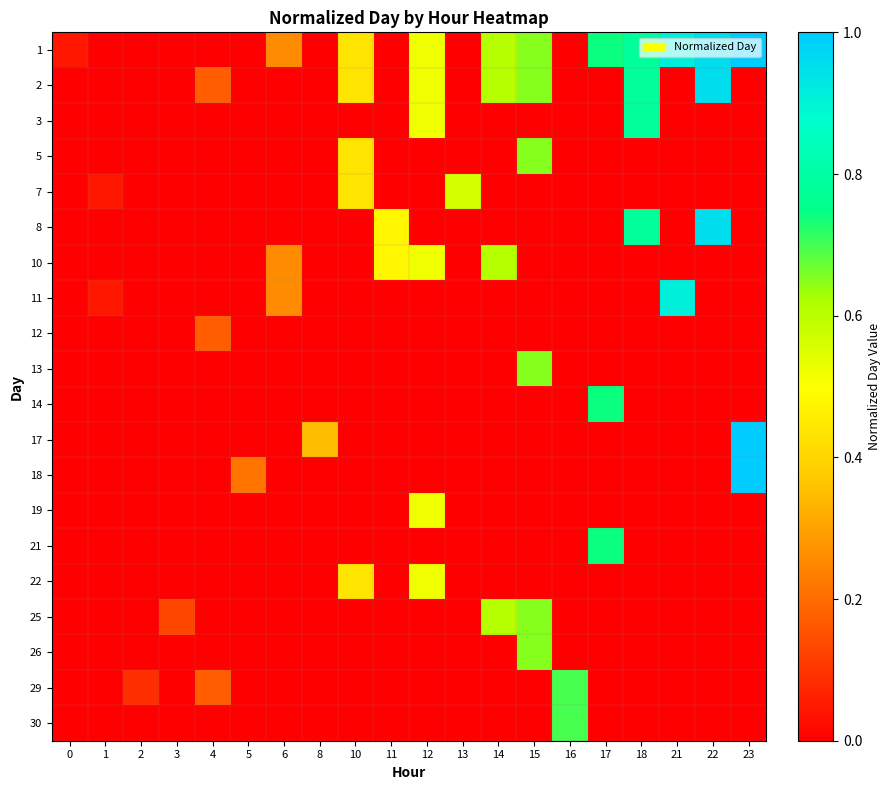

Reading left to right, extract all data points from this chart.

1: 0=0.0	1=0.0	2=0.0	3=0.0	4=0.0	5=0.0	6=0.3	8=0.0	10=0.4	11=0.0	12=0.5	13=0.0	14=0.6	15=0.7	16=0.0	17=0.7	18=0.8	21=0.9	22=1.0	23=1.0
2: 0=0.0	1=0.0	2=0.0	3=0.0	4=0.2	5=0.0	6=0.0	8=0.0	10=0.4	11=0.0	12=0.5	13=0.0	14=0.6	15=0.7	16=0.0	17=0.0	18=0.8	21=0.0	22=1.0	23=0.0
3: 0=0.0	1=0.0	2=0.0	3=0.0	4=0.0	5=0.0	6=0.0	8=0.0	10=0.0	11=0.0	12=0.5	13=0.0	14=0.0	15=0.0	16=0.0	17=0.0	18=0.8	21=0.0	22=0.0	23=0.0
5: 0=0.0	1=0.0	2=0.0	3=0.0	4=0.0	5=0.0	6=0.0	8=0.0	10=0.4	11=0.0	12=0.0	13=0.0	14=0.0	15=0.7	16=0.0	17=0.0	18=0.0	21=0.0	22=0.0	23=0.0
7: 0=0.0	1=0.0	2=0.0	3=0.0	4=0.0	5=0.0	6=0.0	8=0.0	10=0.4	11=0.0	12=0.0	13=0.6	14=0.0	15=0.0	16=0.0	17=0.0	18=0.0	21=0.0	22=0.0	23=0.0
8: 0=0.0	1=0.0	2=0.0	3=0.0	4=0.0	5=0.0	6=0.0	8=0.0	10=0.0	11=0.5	12=0.0	13=0.0	14=0.0	15=0.0	16=0.0	17=0.0	18=0.8	21=0.0	22=1.0	23=0.0
10: 0=0.0	1=0.0	2=0.0	3=0.0	4=0.0	5=0.0	6=0.3	8=0.0	10=0.0	11=0.5	12=0.5	13=0.0	14=0.6	15=0.0	16=0.0	17=0.0	18=0.0	21=0.0	22=0.0	23=0.0
11: 0=0.0	1=0.0	2=0.0	3=0.0	4=0.0	5=0.0	6=0.3	8=0.0	10=0.0	11=0.0	12=0.0	13=0.0	14=0.0	15=0.0	16=0.0	17=0.0	18=0.0	21=0.9	22=0.0	23=0.0
12: 0=0.0	1=0.0	2=0.0	3=0.0	4=0.2	5=0.0	6=0.0	8=0.0	10=0.0	11=0.0	12=0.0	13=0.0	14=0.0	15=0.0	16=0.0	17=0.0	18=0.0	21=0.0	22=0.0	23=0.0
13: 0=0.0	1=0.0	2=0.0	3=0.0	4=0.0	5=0.0	6=0.0	8=0.0	10=0.0	11=0.0	12=0.0	13=0.0	14=0.0	15=0.7	16=0.0	17=0.0	18=0.0	21=0.0	22=0.0	23=0.0
14: 0=0.0	1=0.0	2=0.0	3=0.0	4=0.0	5=0.0	6=0.0	8=0.0	10=0.0	11=0.0	12=0.0	13=0.0	14=0.0	15=0.0	16=0.0	17=0.7	18=0.0	21=0.0	22=0.0	23=0.0
17: 0=0.0	1=0.0	2=0.0	3=0.0	4=0.0	5=0.0	6=0.0	8=0.3	10=0.0	11=0.0	12=0.0	13=0.0	14=0.0	15=0.0	16=0.0	17=0.0	18=0.0	21=0.0	22=0.0	23=1.0
18: 0=0.0	1=0.0	2=0.0	3=0.0	4=0.0	5=0.2	6=0.0	8=0.0	10=0.0	11=0.0	12=0.0	13=0.0	14=0.0	15=0.0	16=0.0	17=0.0	18=0.0	21=0.0	22=0.0	23=1.0
19: 0=0.0	1=0.0	2=0.0	3=0.0	4=0.0	5=0.0	6=0.0	8=0.0	10=0.0	11=0.0	12=0.5	13=0.0	14=0.0	15=0.0	16=0.0	17=0.0	18=0.0	21=0.0	22=0.0	23=0.0
21: 0=0.0	1=0.0	2=0.0	3=0.0	4=0.0	5=0.0	6=0.0	8=0.0	10=0.0	11=0.0	12=0.0	13=0.0	14=0.0	15=0.0	16=0.0	17=0.7	18=0.0	21=0.0	22=0.0	23=0.0
22: 0=0.0	1=0.0	2=0.0	3=0.0	4=0.0	5=0.0	6=0.0	8=0.0	10=0.4	11=0.0	12=0.5	13=0.0	14=0.0	15=0.0	16=0.0	17=0.0	18=0.0	21=0.0	22=0.0	23=0.0
25: 0=0.0	1=0.0	2=0.0	3=0.1	4=0.0	5=0.0	6=0.0	8=0.0	10=0.0	11=0.0	12=0.0	13=0.0	14=0.6	15=0.7	16=0.0	17=0.0	18=0.0	21=0.0	22=0.0	23=0.0
26: 0=0.0	1=0.0	2=0.0	3=0.0	4=0.0	5=0.0	6=0.0	8=0.0	10=0.0	11=0.0	12=0.0	13=0.0	14=0.0	15=0.7	16=0.0	17=0.0	18=0.0	21=0.0	22=0.0	23=0.0
29: 0=0.0	1=0.0	2=0.1	3=0.0	4=0.2	5=0.0	6=0.0	8=0.0	10=0.0	11=0.0	12=0.0	13=0.0	14=0.0	15=0.0	16=0.7	17=0.0	18=0.0	21=0.0	22=0.0	23=0.0
30: 0=0.0	1=0.0	2=0.0	3=0.0	4=0.0	5=0.0	6=0.0	8=0.0	10=0.0	11=0.0	12=0.0	13=0.0	14=0.0	15=0.0	16=0.7	17=0.0	18=0.0	21=0.0	22=0.0	23=0.0